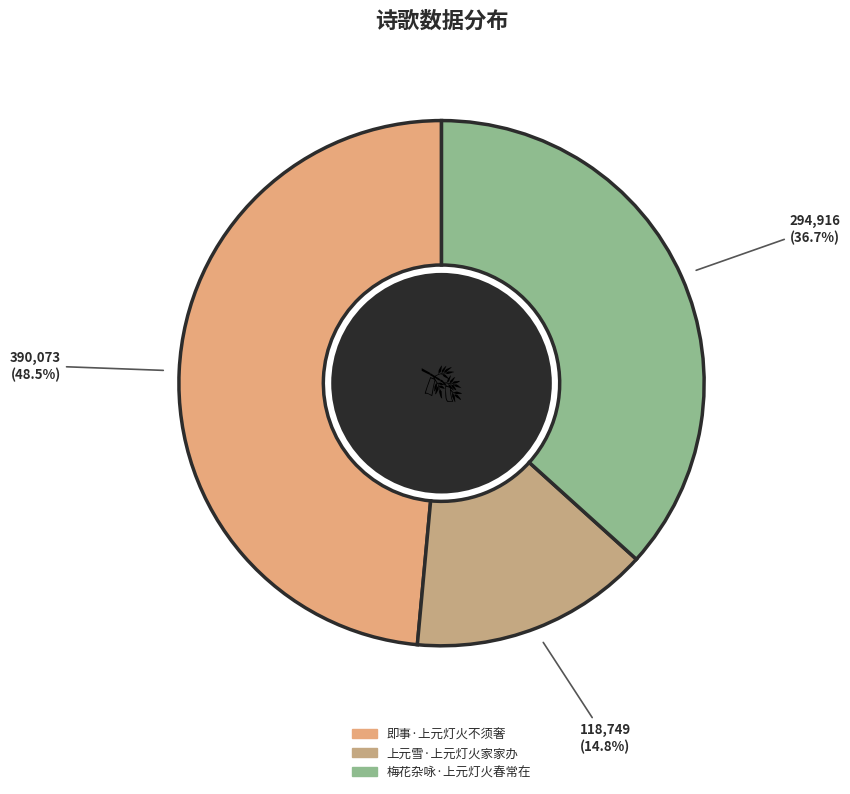

What is the largest slice in the pie chart?

即事·上元灯火不须奢